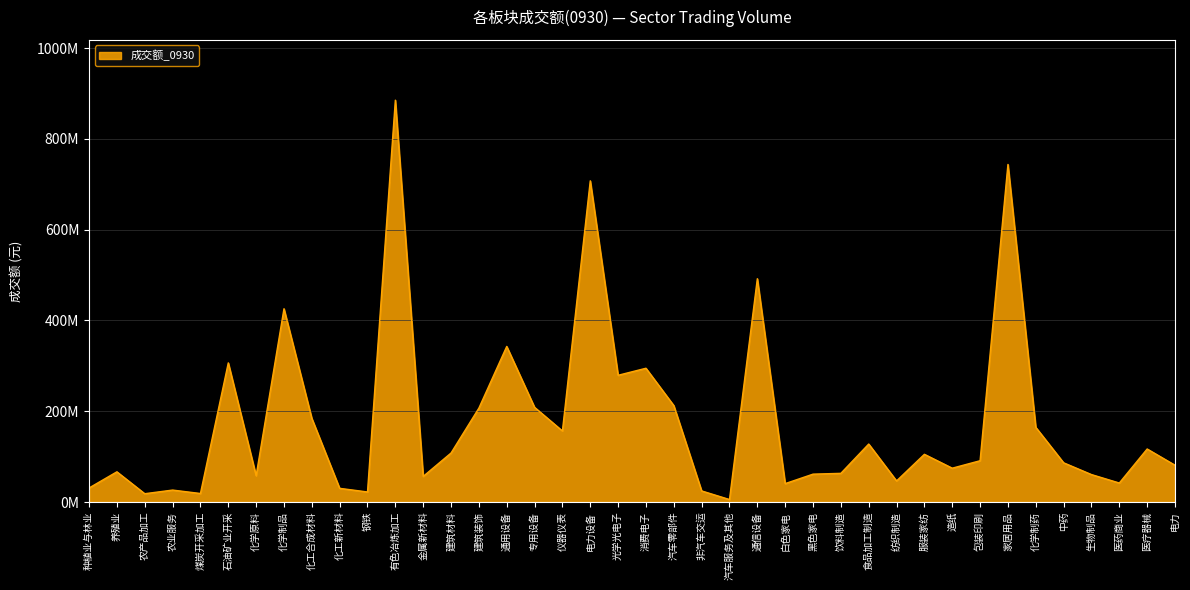

Reading left to right, extract all data points from this chart.

30946024	66560083	18326663	26347898	18788244	306473959	57945824	425724946	184274944	30159198	22178575	885172473	56428152	107951520	206870615	342711294	208571468	156552069	707490925	279174450	294693961	212466605	24474135	5518013	491881542	40568803	61431439	63209205	127739503	46499513	105123307	74566596	90991280	743583378	164587161	86446604	60484195	41882440	116861618	81075131